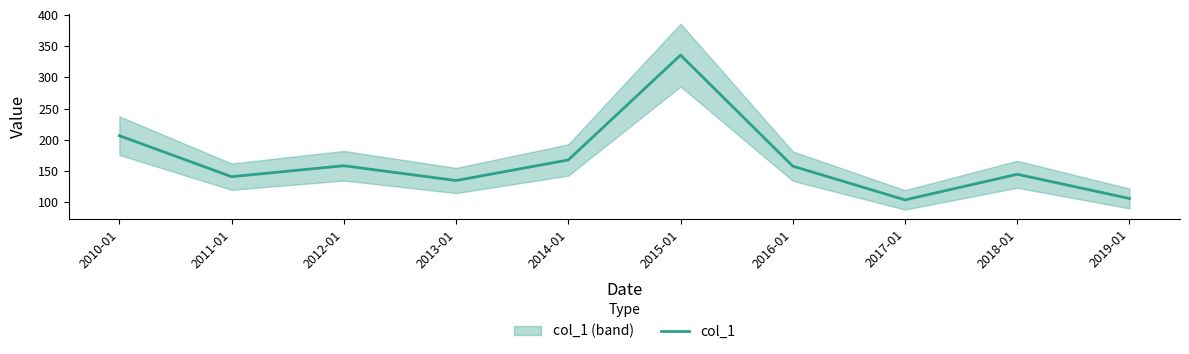

At which label does the data first exceed 157?

2010-01